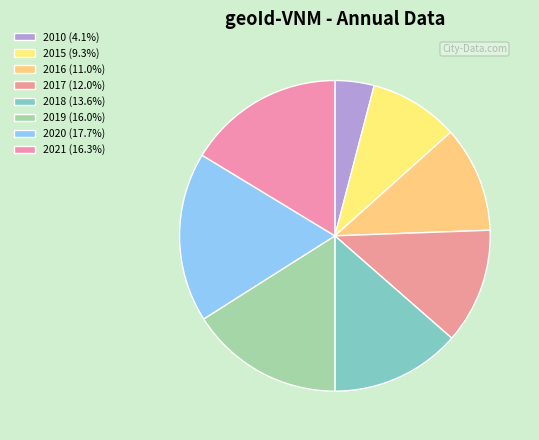

What is the change in value from 2018 to 2020?

+22113